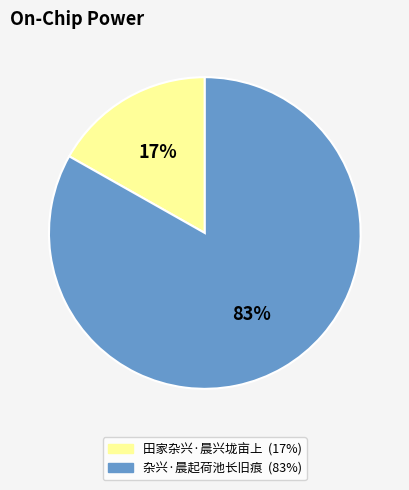

Is there a majority slice in this chart?

Yes